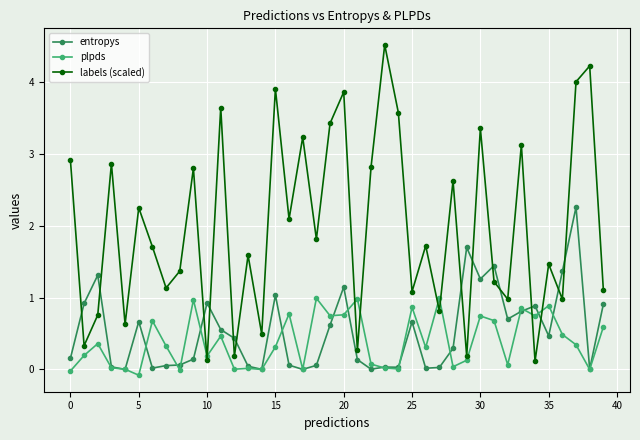

True or false: plpds has more than 1 interior local peaks.

True